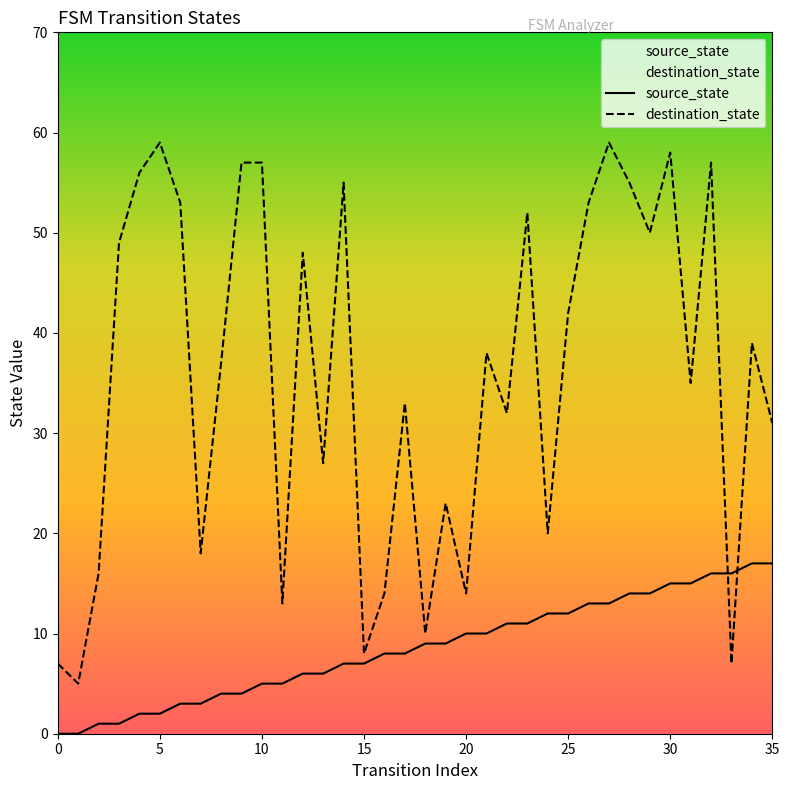

What is the label of the 7th point from the right?

29